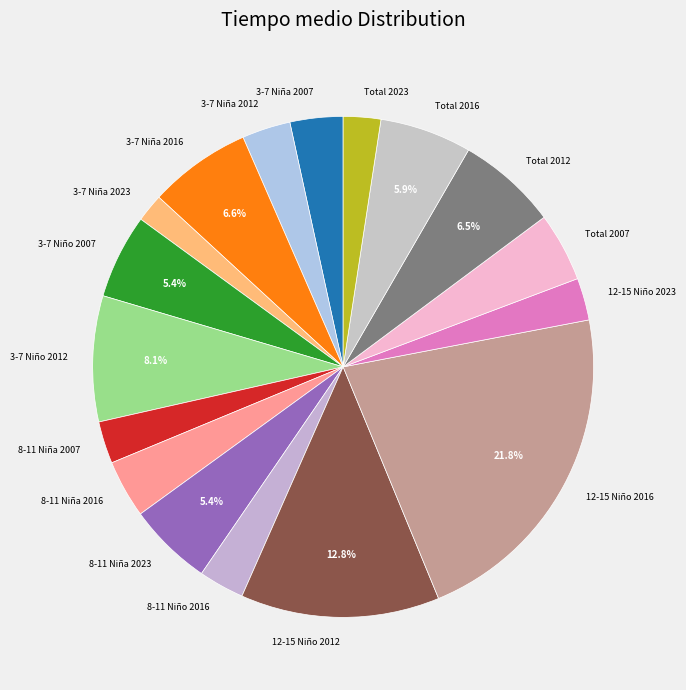

Is Total 2012 the majority of the pie?

No